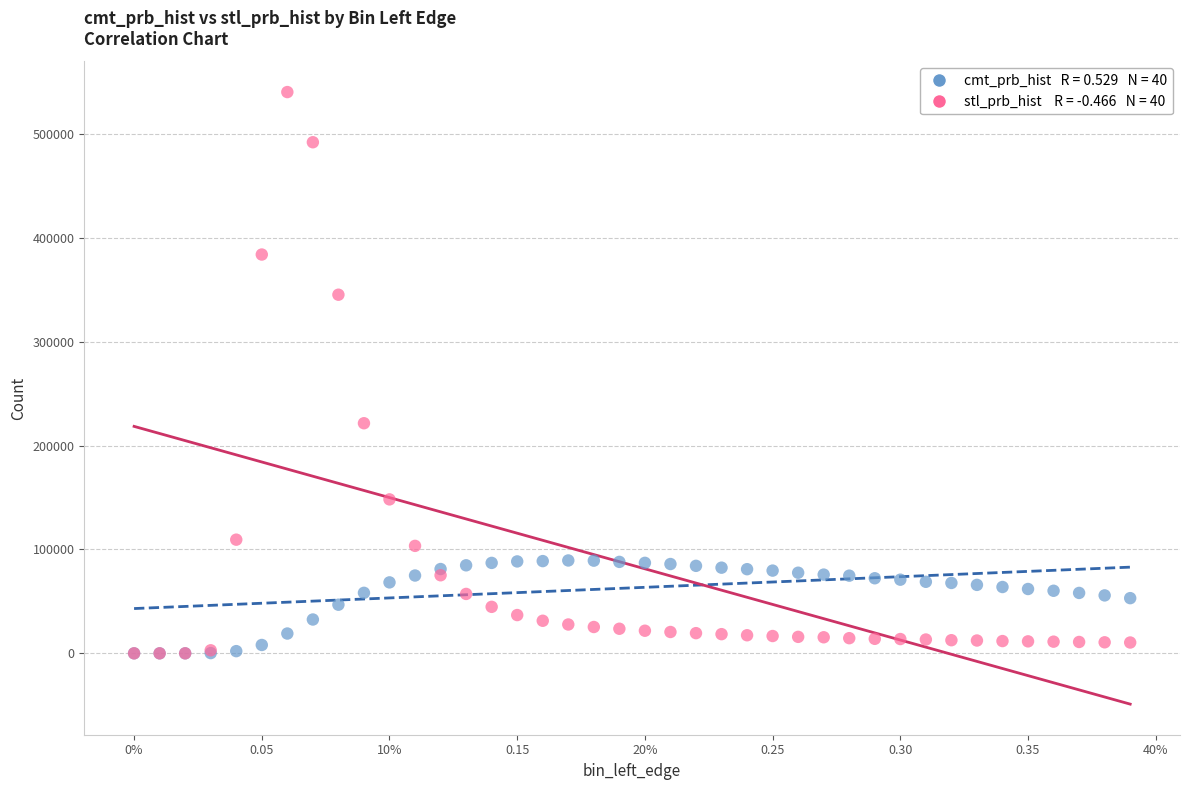

Across all series, what Y value is closest to 270163?

221512